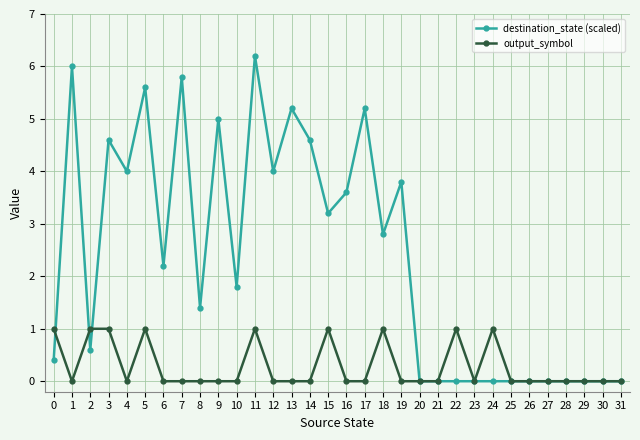

What is the difference between the second highest and second lowest values in the destination_state (scaled) series?

6.0